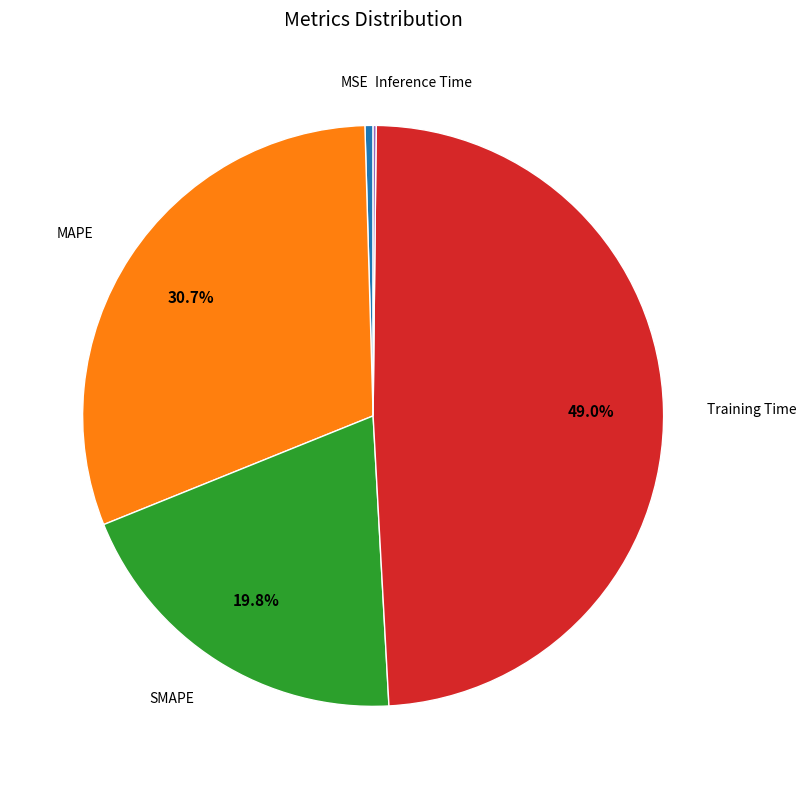

Is there any slice that represents more than half of the pie?

No